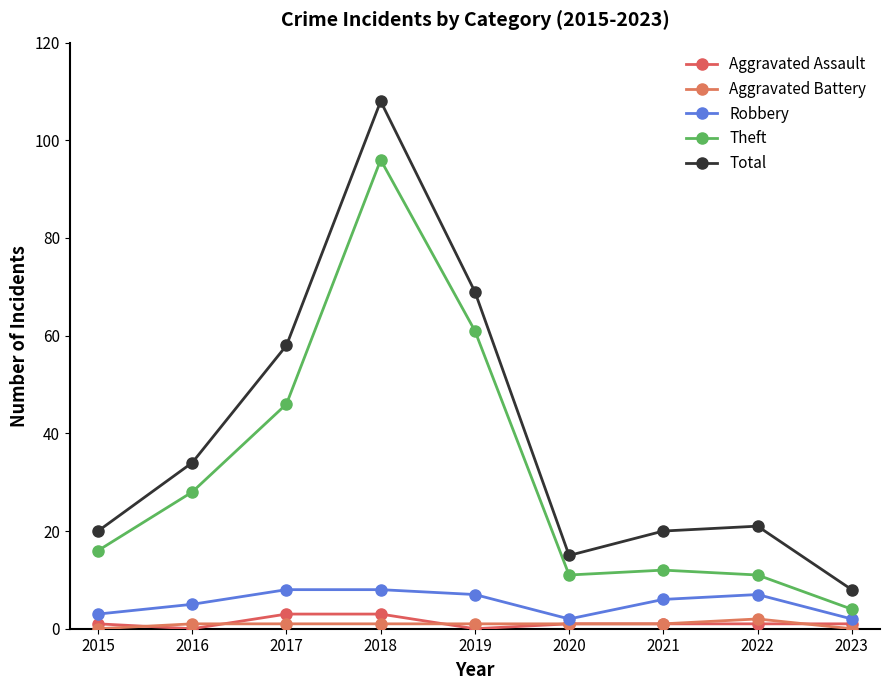

What are all the series names shown in the legend?

Aggravated Assault, Aggravated Battery, Robbery, Theft, Total